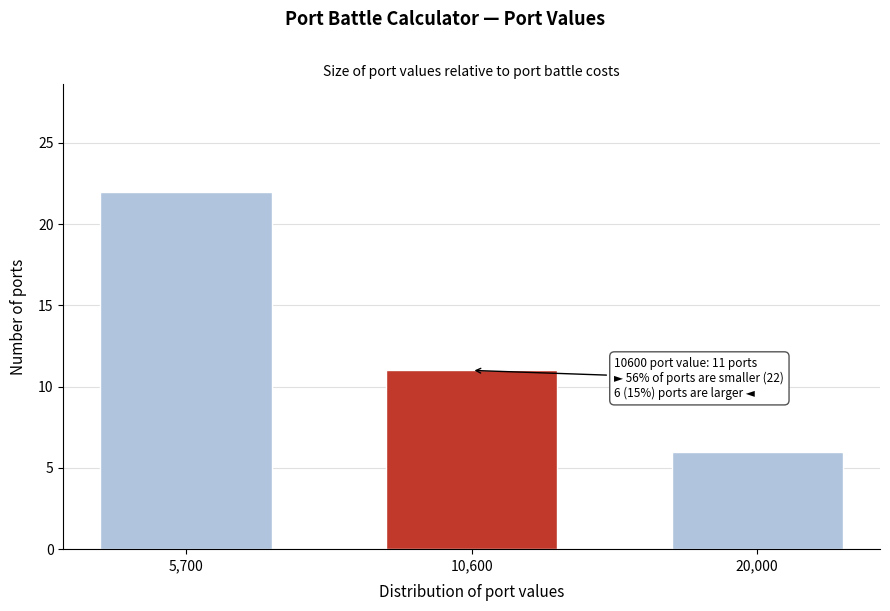

Reading left to right, what are all the values shown in this chart?

5,700=22	10,600=11	20,000=6